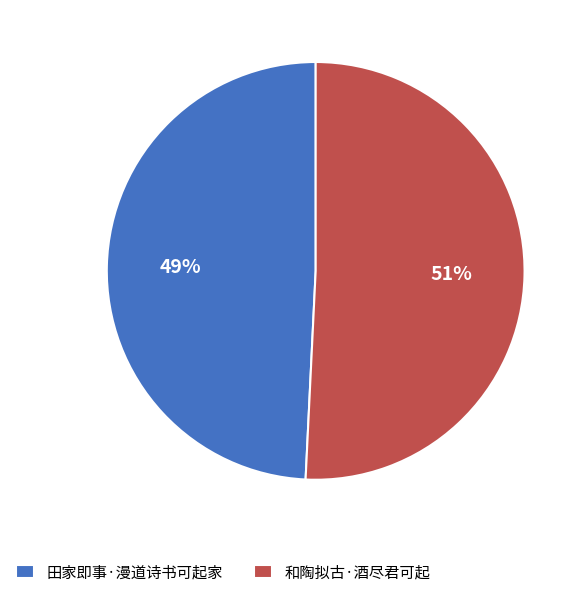

To the nearest percent, what is the difference between the 田家即事·漫道诗书可起家 and 和陶拟古·酒尽君可起 slice percentages?

2%